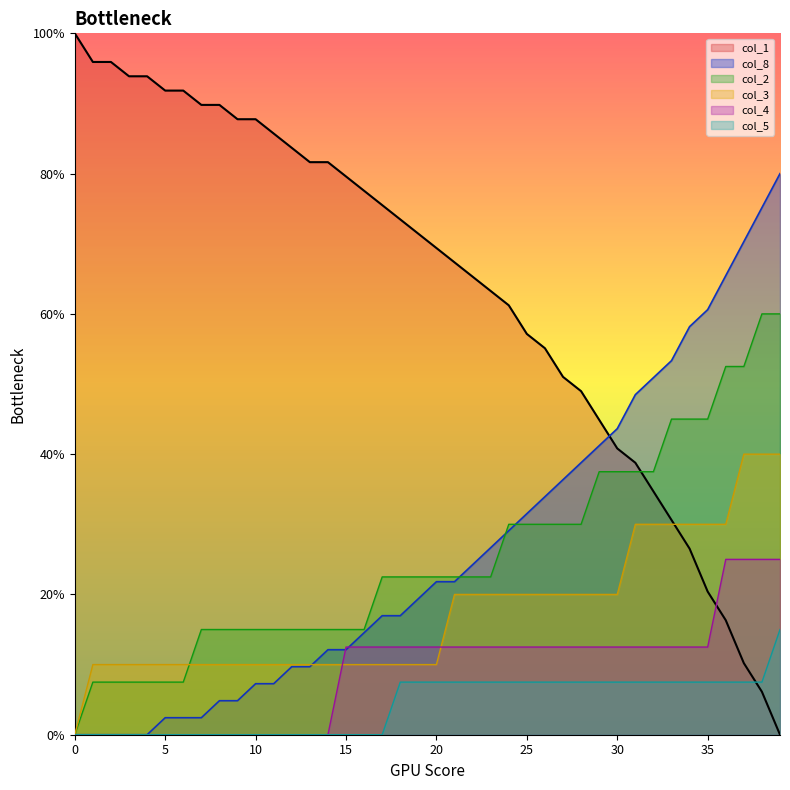

Reading right to left, extract all data points from this chart.

col_1: 39=0.0	38=6.1	37=10.2	36=16.3	35=20.4	34=26.5	33=30.6	32=34.7	31=38.8	30=40.8	29=44.9	28=49.0	27=51.0	26=55.1	25=57.1	24=61.2	23=63.3	22=65.3	21=67.3	20=69.4	19=71.4	18=73.5	17=75.5	16=77.6	15=79.6	14=81.6	13=81.6	12=83.7	11=85.7	10=87.8	9=87.8	8=89.8	7=89.8	6=91.8	5=91.8	4=93.9	3=93.9	2=95.9	1=95.9	0=100.0
col_8: 39=80.0	38=75.2	37=70.3	36=65.5	35=60.6	34=58.2	33=53.3	32=50.9	31=48.5	30=43.6	29=41.2	28=38.8	27=36.4	26=33.9	25=31.5	24=29.1	23=26.7	22=24.2	21=21.8	20=21.8	19=19.4	18=17.0	17=17.0	16=14.5	15=12.1	14=12.1	13=9.7	12=9.7	11=7.3	10=7.3	9=4.8	8=4.8	7=2.4	6=2.4	5=2.4	4=0.0	3=0.0	2=0.0	1=0.0	0=0.0
col_2: 39=60.0	38=60.0	37=52.5	36=52.5	35=45.0	34=45.0	33=45.0	32=37.5	31=37.5	30=37.5	29=37.5	28=30.0	27=30.0	26=30.0	25=30.0	24=30.0	23=22.5	22=22.5	21=22.5	20=22.5	19=22.5	18=22.5	17=22.5	16=15.0	15=15.0	14=15.0	13=15.0	12=15.0	11=15.0	10=15.0	9=15.0	8=15.0	7=15.0	6=7.5	5=7.5	4=7.5	3=7.5	2=7.5	1=7.5	0=0.0
col_3: 39=40.0	38=40.0	37=40.0	36=30.0	35=30.0	34=30.0	33=30.0	32=30.0	31=30.0	30=20.0	29=20.0	28=20.0	27=20.0	26=20.0	25=20.0	24=20.0	23=20.0	22=20.0	21=20.0	20=10.0	19=10.0	18=10.0	17=10.0	16=10.0	15=10.0	14=10.0	13=10.0	12=10.0	11=10.0	10=10.0	9=10.0	8=10.0	7=10.0	6=10.0	5=10.0	4=10.0	3=10.0	2=10.0	1=10.0	0=0.0
col_4: 39=25.0	38=25.0	37=25.0	36=25.0	35=12.5	34=12.5	33=12.5	32=12.5	31=12.5	30=12.5	29=12.5	28=12.5	27=12.5	26=12.5	25=12.5	24=12.5	23=12.5	22=12.5	21=12.5	20=12.5	19=12.5	18=12.5	17=12.5	16=12.5	15=12.5	14=0.0	13=0.0	12=0.0	11=0.0	10=0.0	9=0.0	8=0.0	7=0.0	6=0.0	5=0.0	4=0.0	3=0.0	2=0.0	1=0.0	0=0.0
col_5: 39=15.0	38=7.5	37=7.5	36=7.5	35=7.5	34=7.5	33=7.5	32=7.5	31=7.5	30=7.5	29=7.5	28=7.5	27=7.5	26=7.5	25=7.5	24=7.5	23=7.5	22=7.5	21=7.5	20=7.5	19=7.5	18=7.5	17=0.0	16=0.0	15=0.0	14=0.0	13=0.0	12=0.0	11=0.0	10=0.0	9=0.0	8=0.0	7=0.0	6=0.0	5=0.0	4=0.0	3=0.0	2=0.0	1=0.0	0=0.0